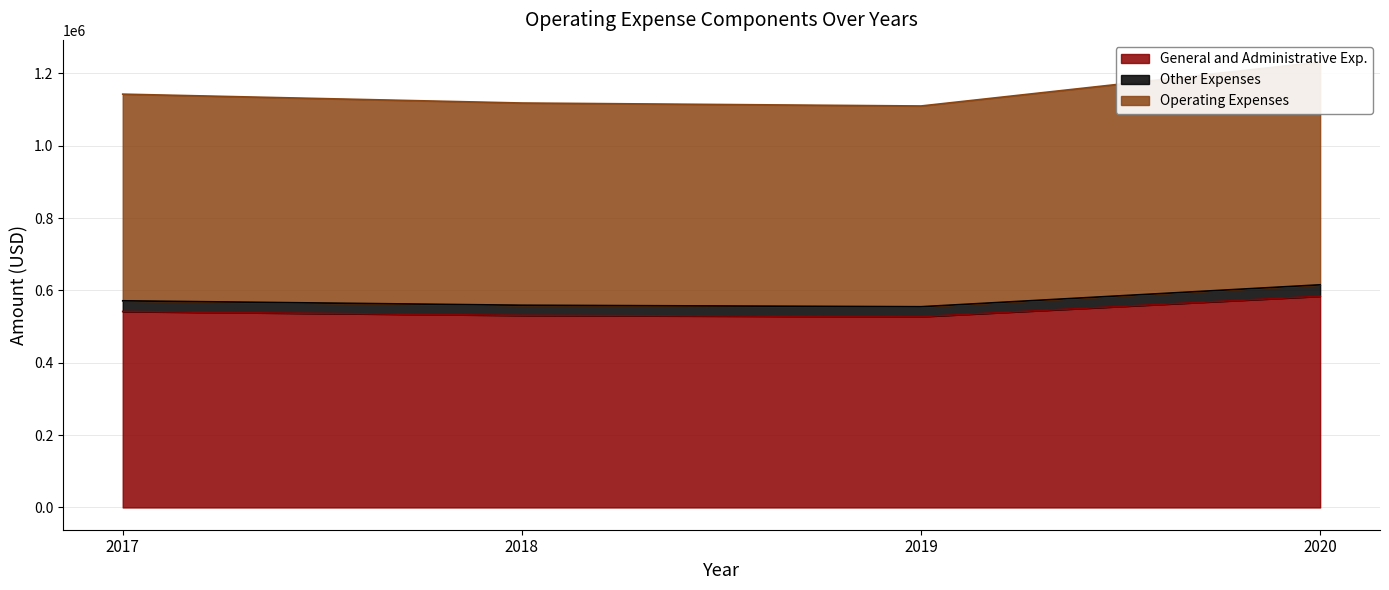

Which series has the widest spread of values?

Operating Expenses